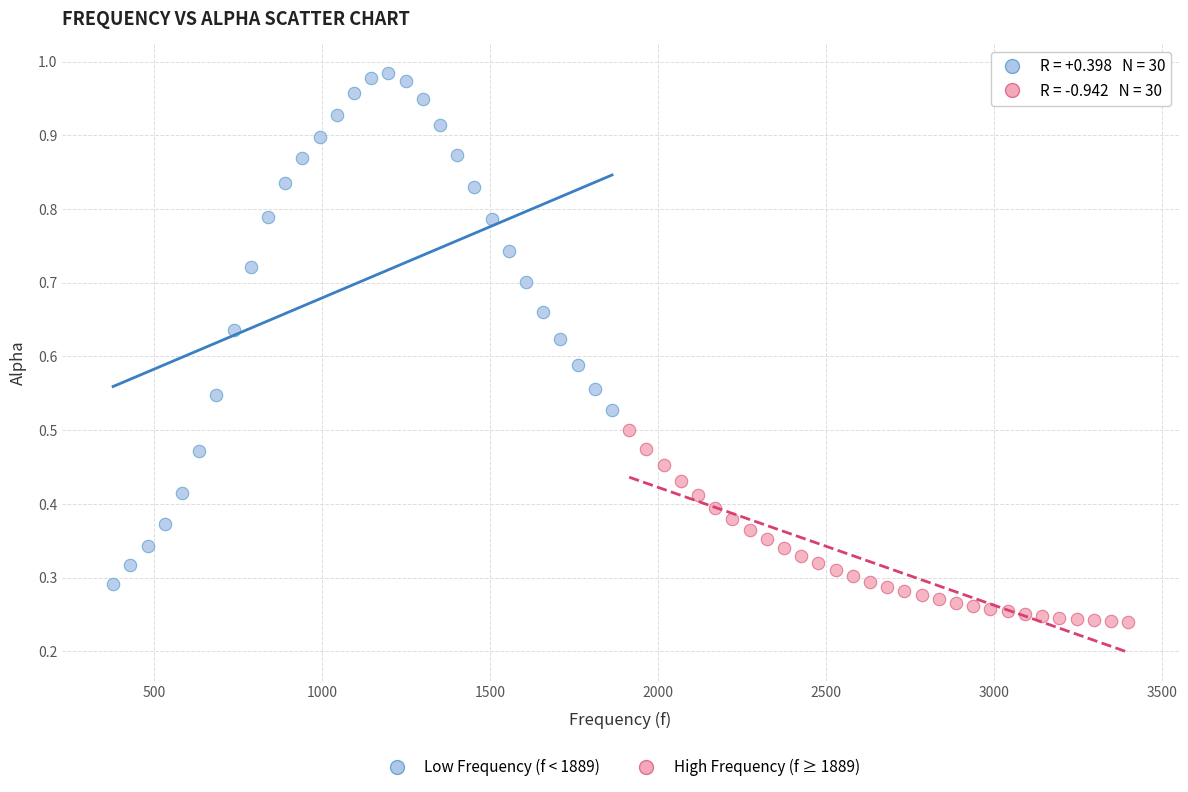

Which series has the widest spread of Y values?

Low Frequency (f < 1889)